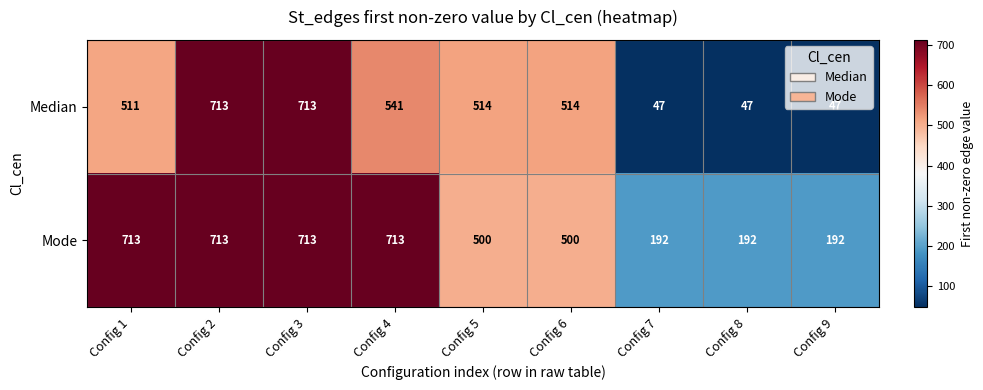

Count the number of categories in the chart.

9